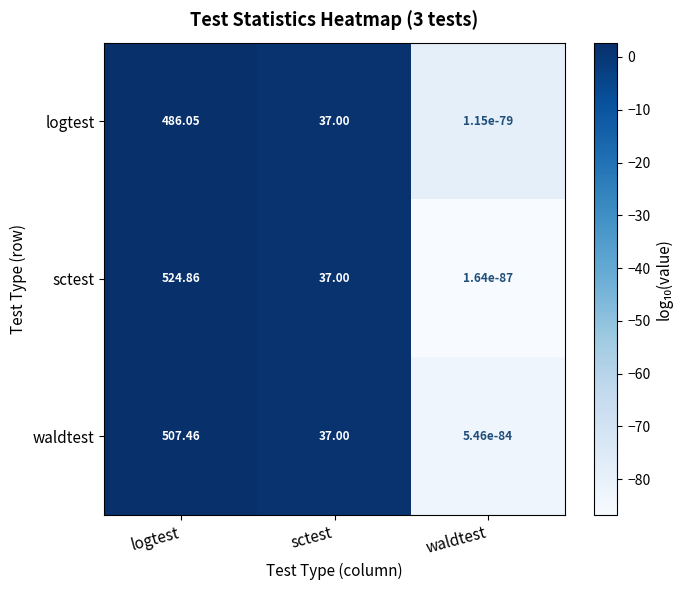

At which category does the chart reach its minimum across all series?

waldtest